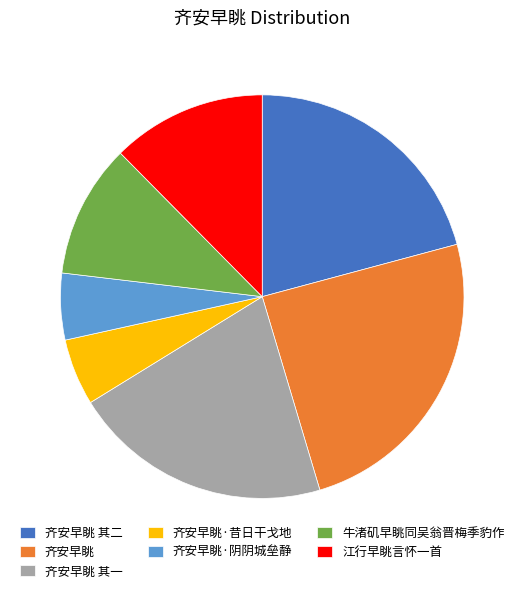

Is the sum of 齐安早眺 其二 and 齐安早眺 其一 greater than half?

No